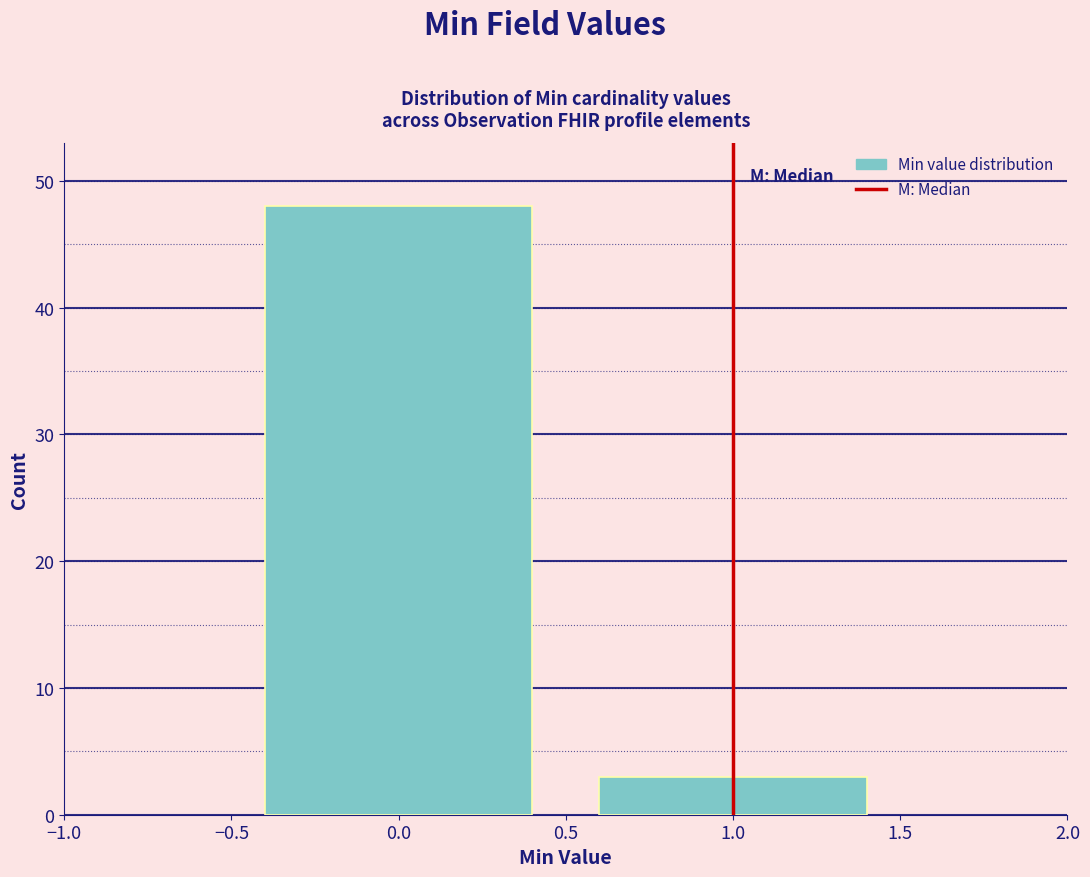

How tall is the bar that spans 0.5 to 1.5 on the x-axis? The values are not printed on the chart, so give them approximately, as read against the axis.

3